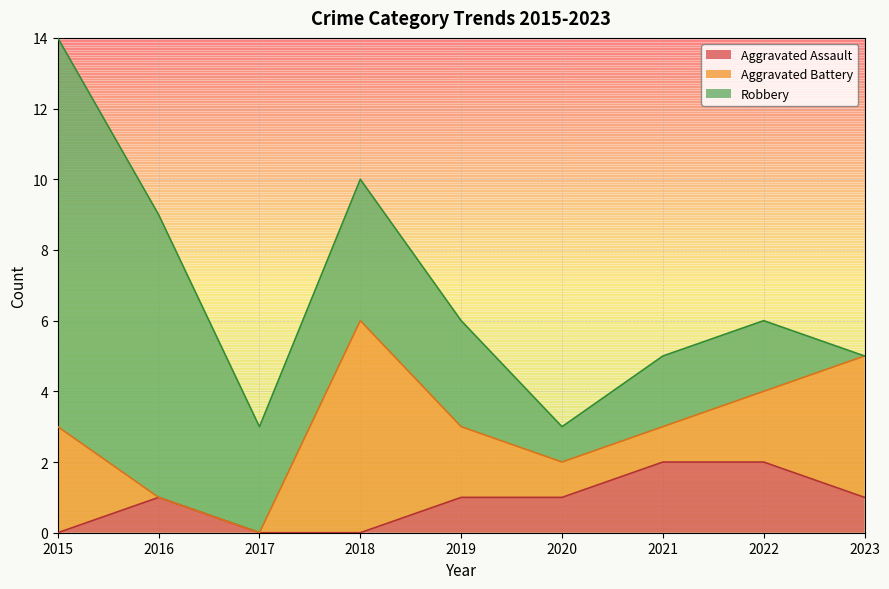

Which category has the lowest value across all series?

2015